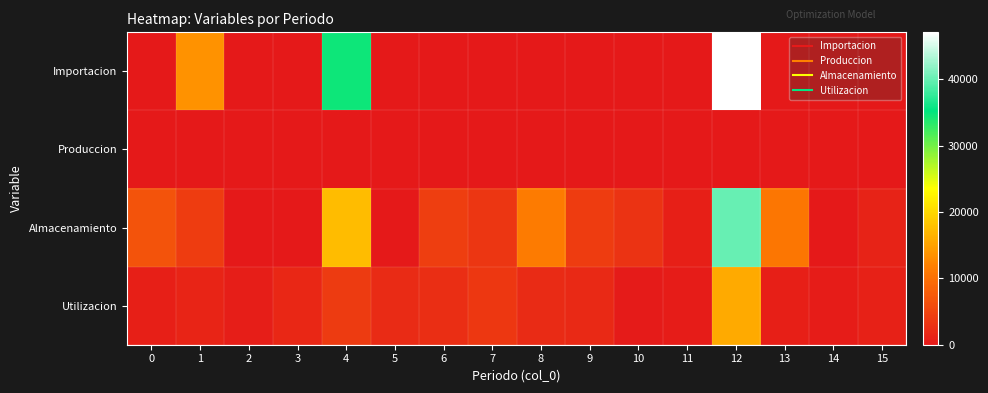

Reading left to right, extract all data points from this chart.

Importacion: 0=0.0	1=13431.6	2=0.0	3=0.0	4=34617.3	5=0.0	6=0.0	7=0.0	8=0.0	9=0.0	10=0.0	11=0.0	12=47065.3	13=0.0	14=0.0	15=0.0
Produccion: 0=0.0	1=0.0	2=0.0	3=0.0	4=0.0	5=0.0	6=0.0	7=0.0	8=0.0	9=0.0	10=0.0	11=0.0	12=0.0	13=0.0	14=0.0	15=0.0
Almacenamiento: 0=6652.5	1=4139.9	2=0.0	3=0.0	4=17392.7	5=0.0	6=4291.0	7=3446.5	8=11277.2	9=4080.8	10=2952.2	11=754.8	12=39912.7	13=10756.1	14=0.0	15=1186.7
Utilizacion: 0=787.6	1=1327.7	2=659.7	3=1811.1	4=3964.9	5=2202.6	6=2443.7	7=3516.9	8=2100.5	9=1871.2	10=233.6	11=369.7	12=15739.0	13=862.7	14=537.7	15=1097.8